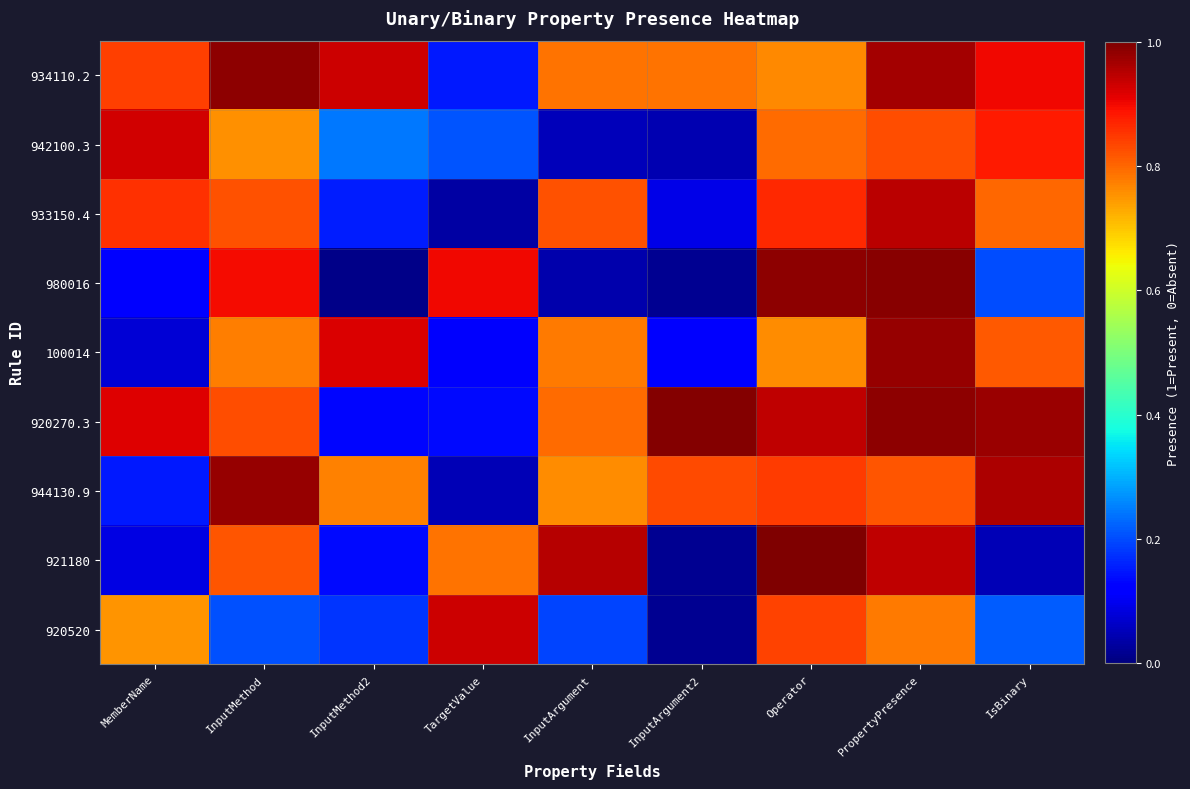

Which series changed the most between InputArgument and Operator?

980016